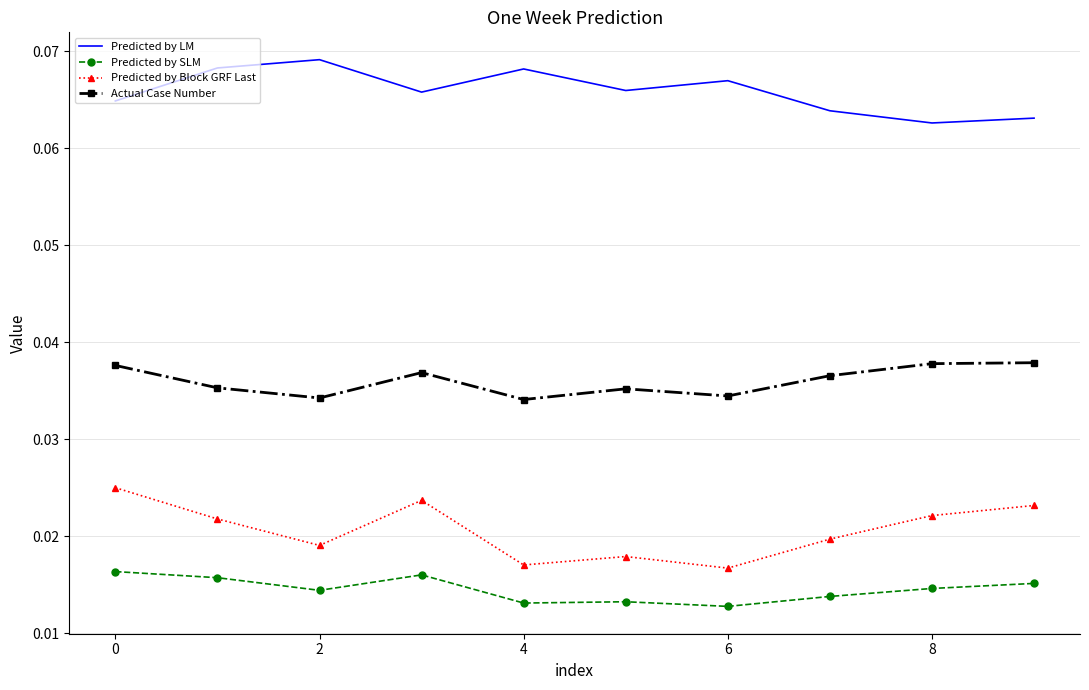

How many Predicted by LM values are between 0 and 1?

10